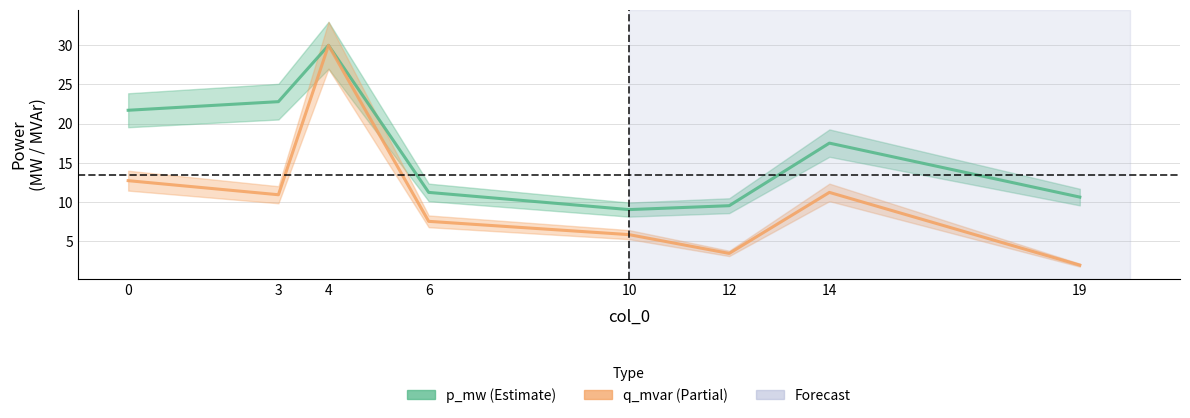

What is the sum of the q_mvar values at 10 and 0?

18.5